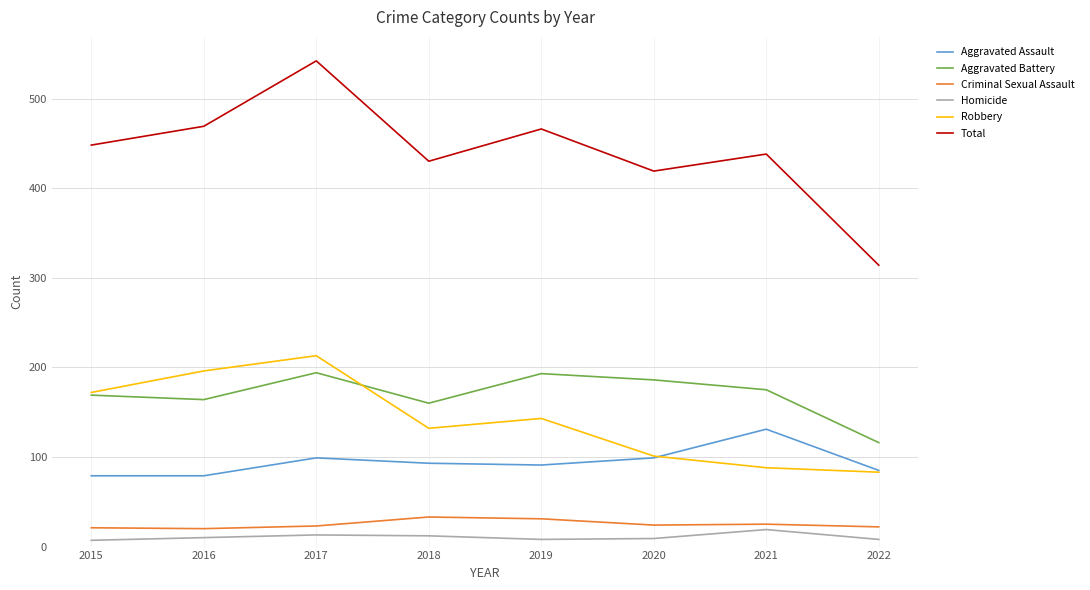

The value of Aggravated Assault at 2022 is 85. True or false?

True